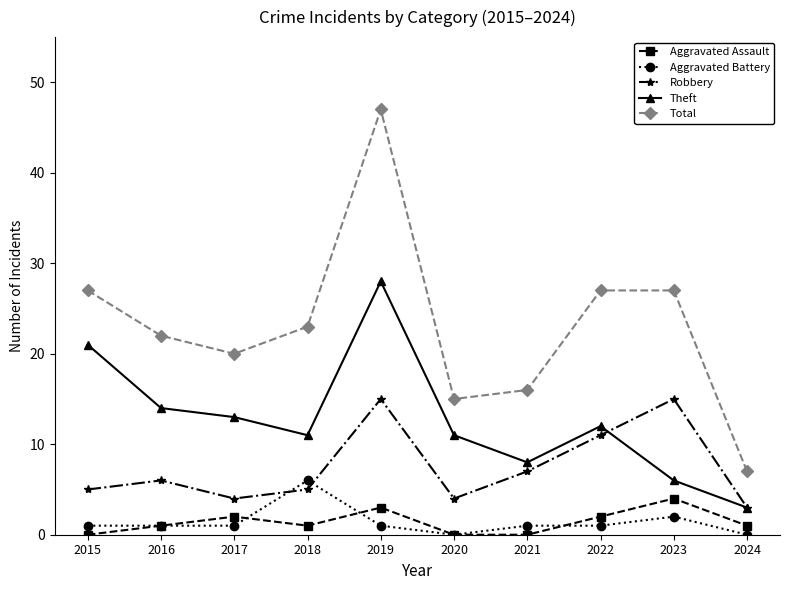

How many interior local valleys does the Robbery series have?

2